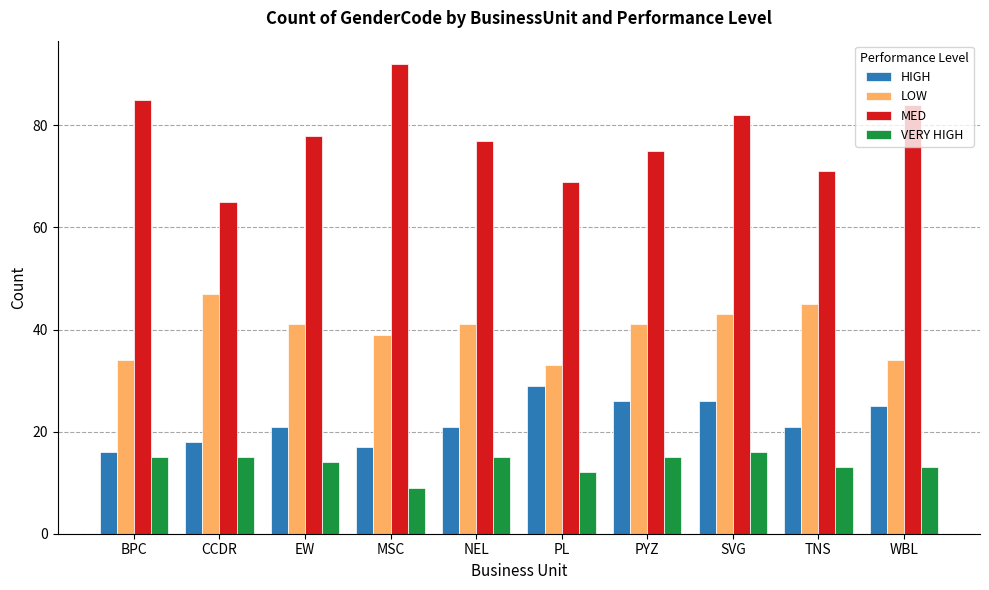

List the series in order of their peak value, lowest first.

VERY HIGH, HIGH, LOW, MED